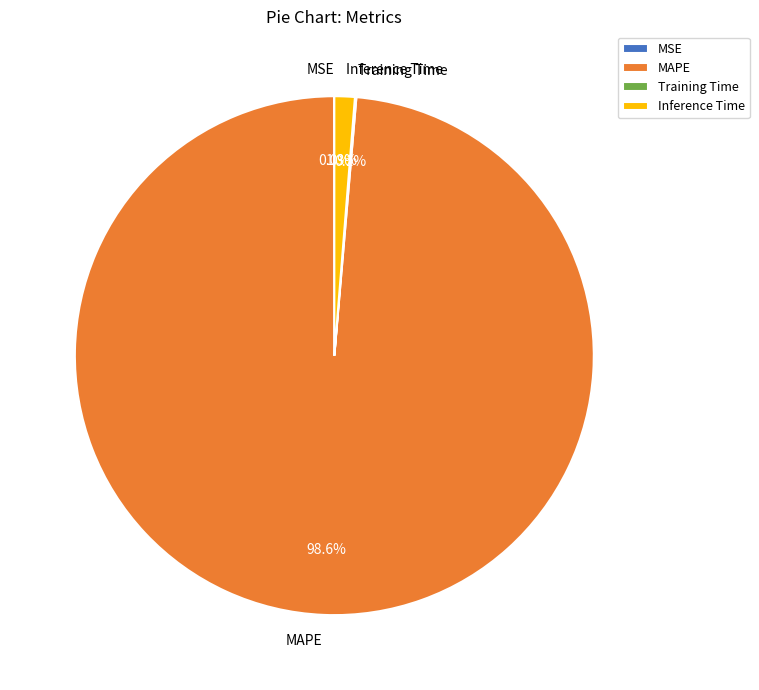

Which slice is the largest?

MAPE